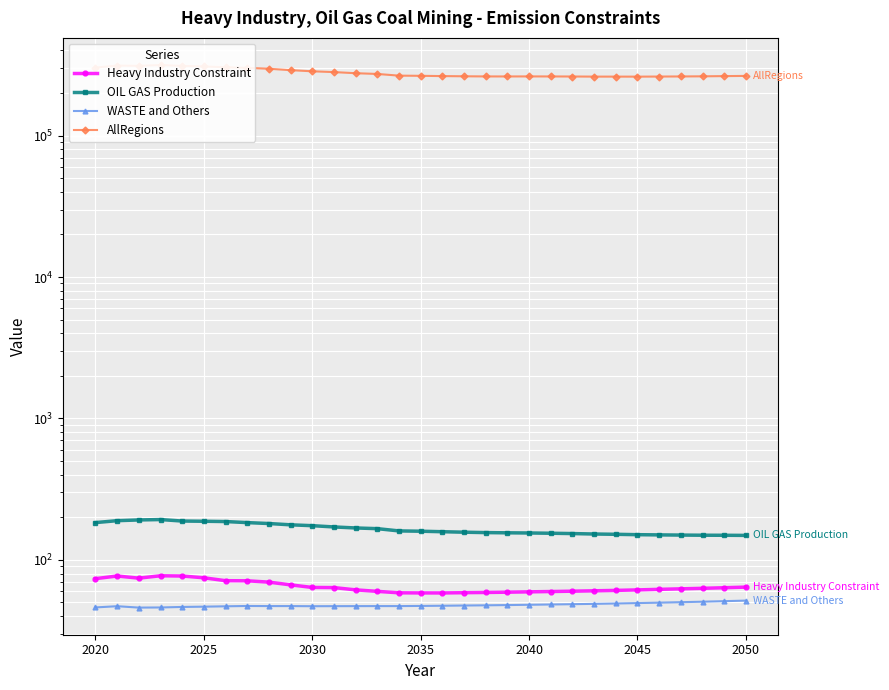

What is the average value of the OIL GAS Production series?

166.0